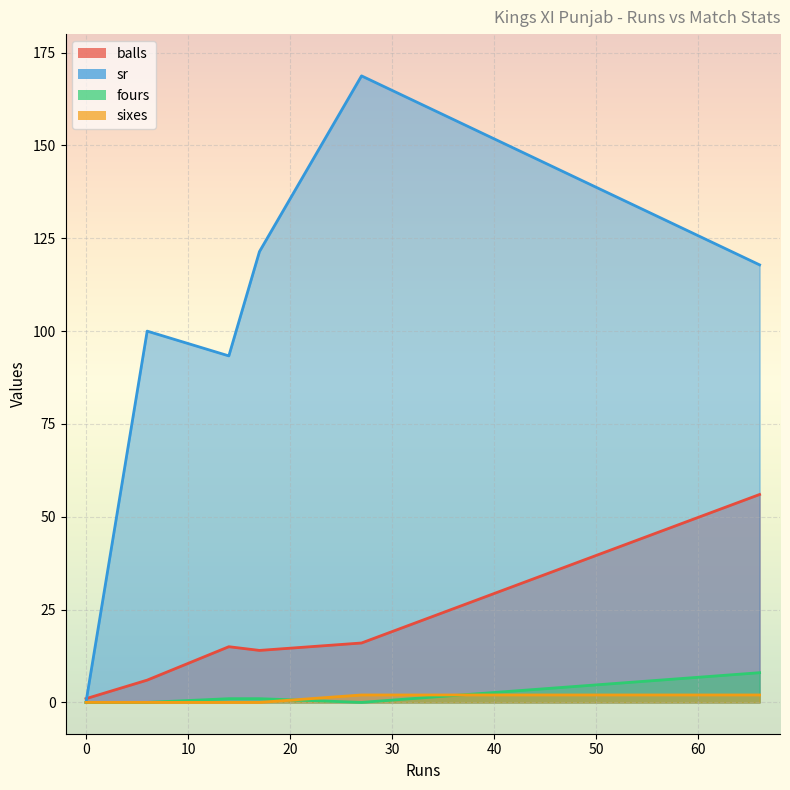

Is it true that sr equals 287.0 at 27?

False